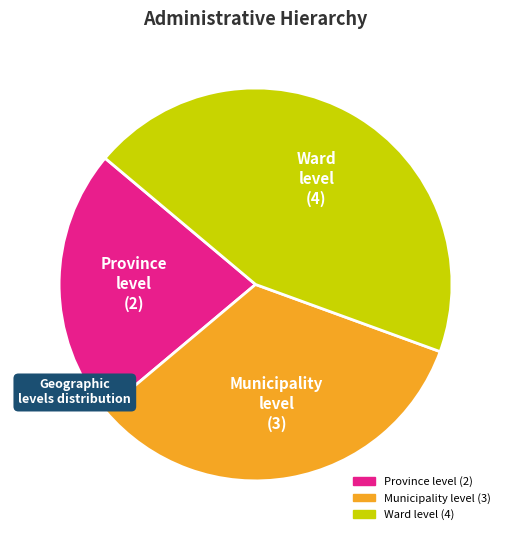

Is there any slice that represents more than half of the pie?

No